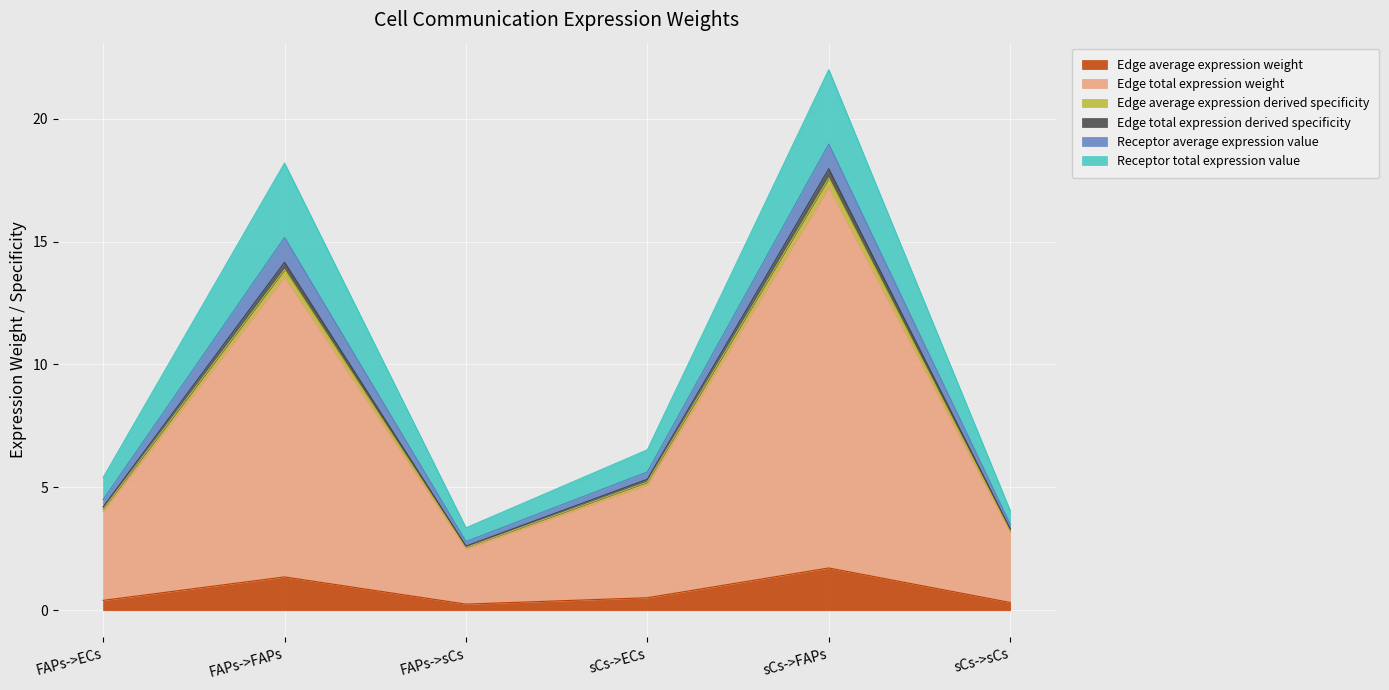

What is the label of the 6th point from the right?

FAPs->ECs